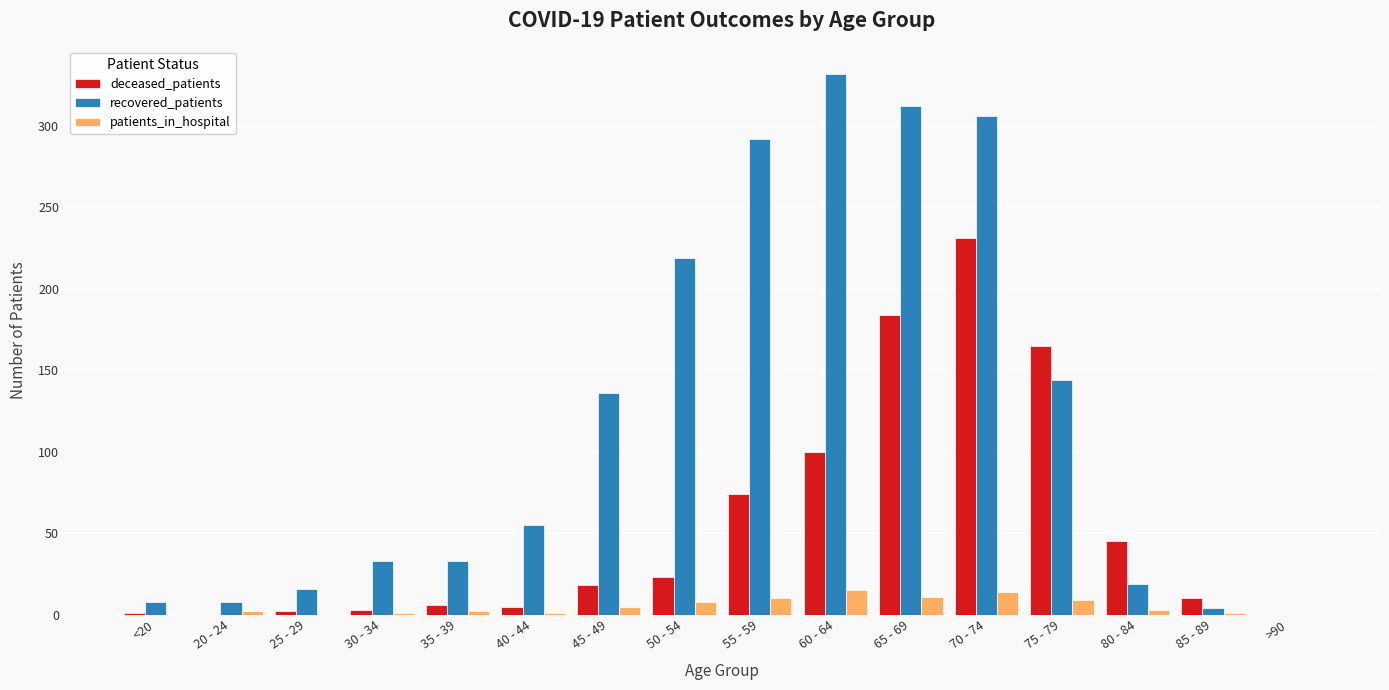

At which category is the sum across all series the highest?

70 - 74